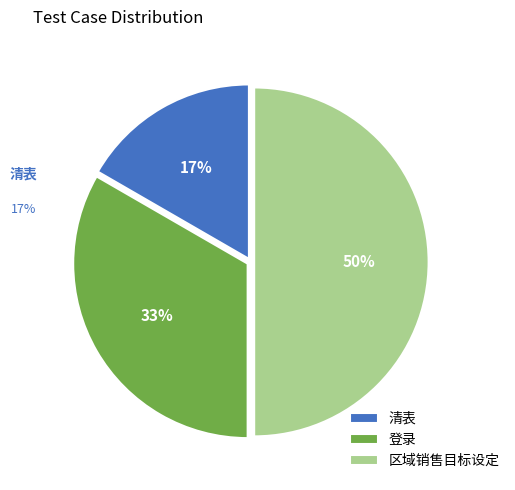

Does any single category account for the majority?

No